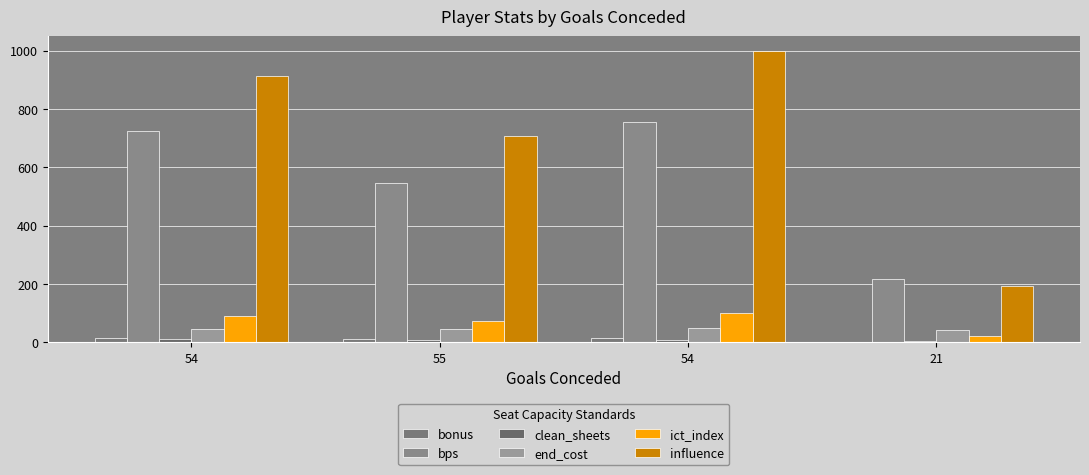

The value of end_cost at 55 is 44.0. True or false?

True